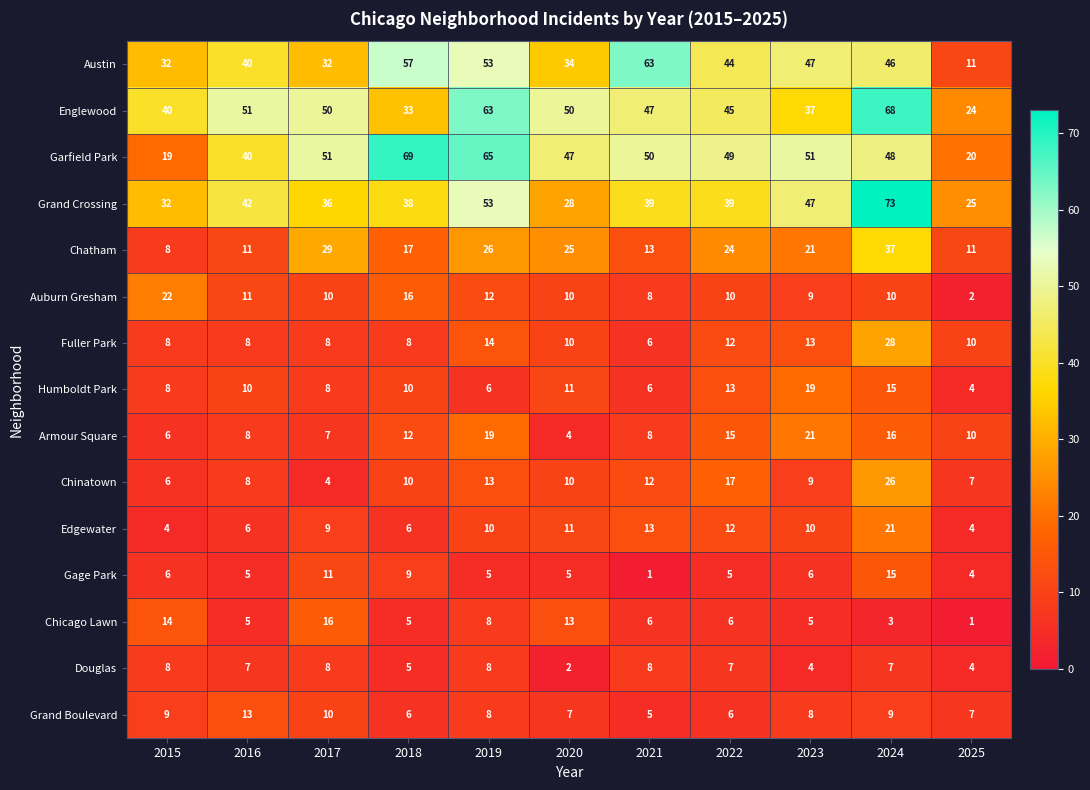

What is the average value of the Armour Square series?

11